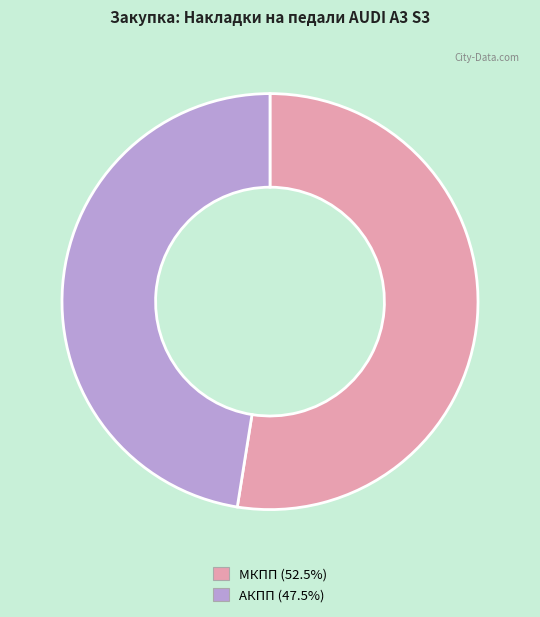

Rank the categories by value from highest to lowest.

Накладки на педали AUDI A3 S3 (МКПП), Накладки на педали AUDI A3 S3 (АКПП)